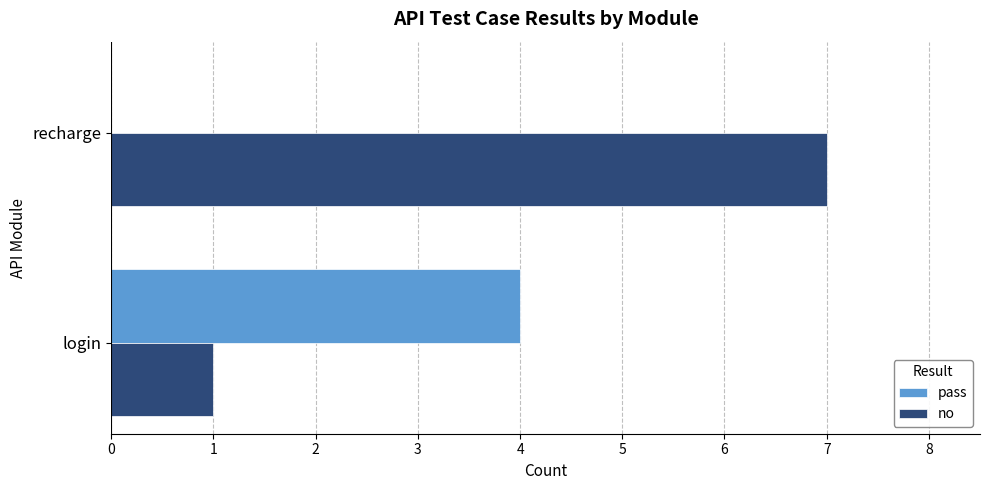

The value of no at login is 0. True or false?

False